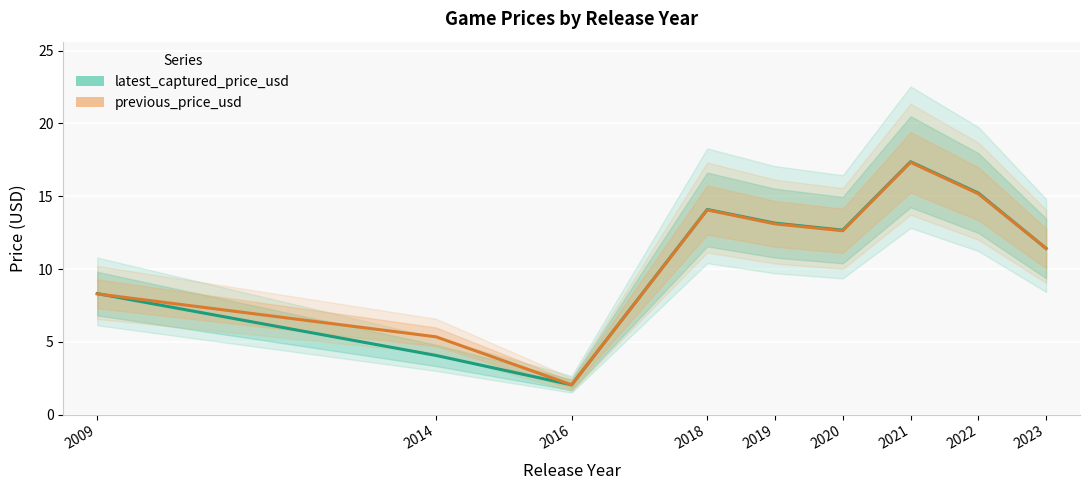

The previous_price_usd series shows 2.0 at 2016. True or false?

True